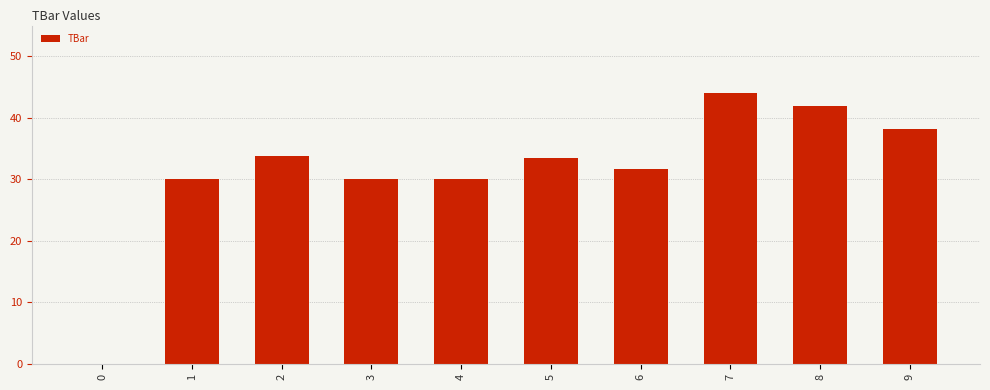

Are the bars grouped side by side (vs. stacked)?

No